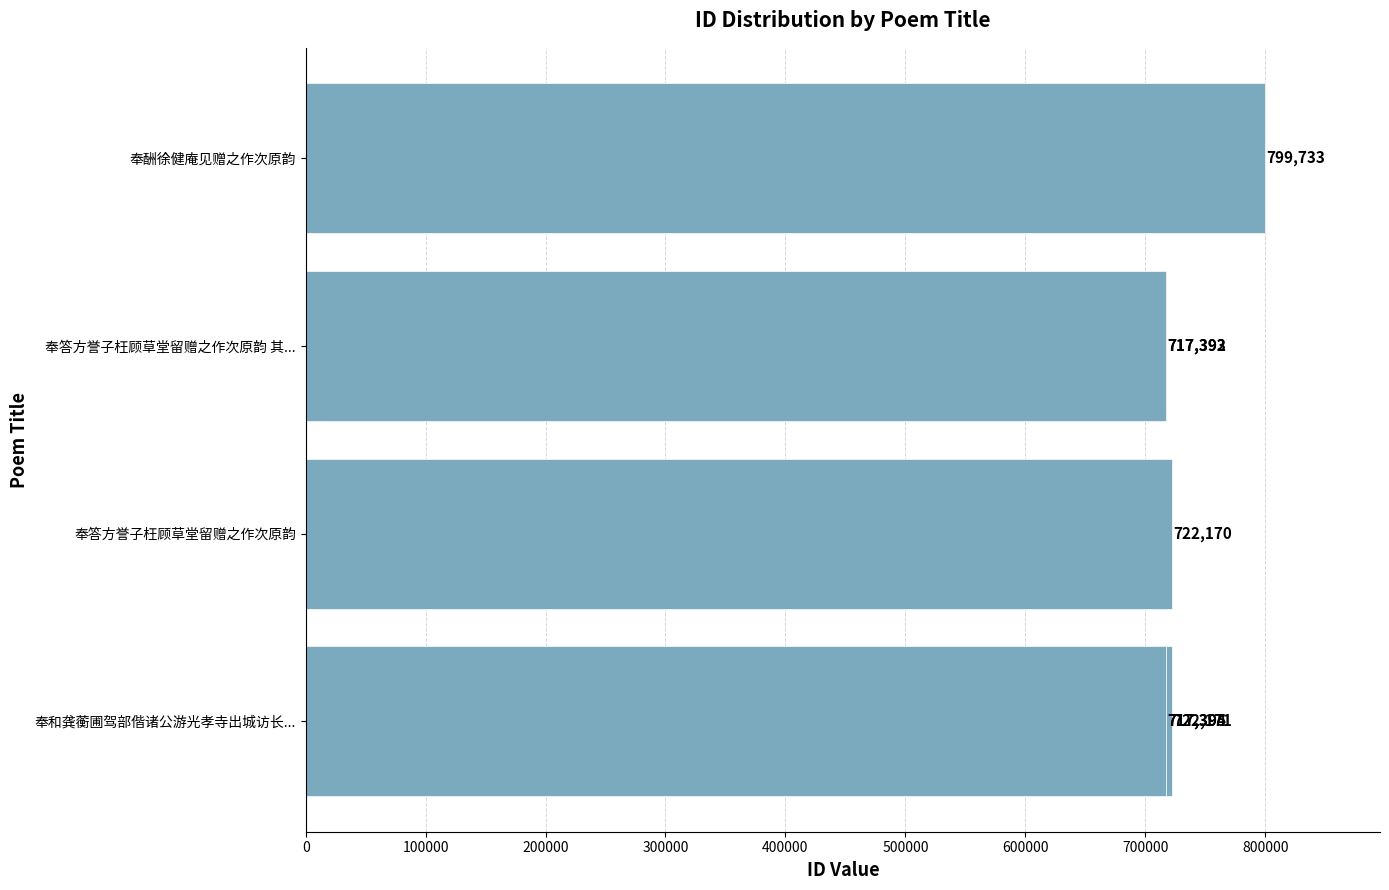

What is the minimum value shown in the chart?

717392